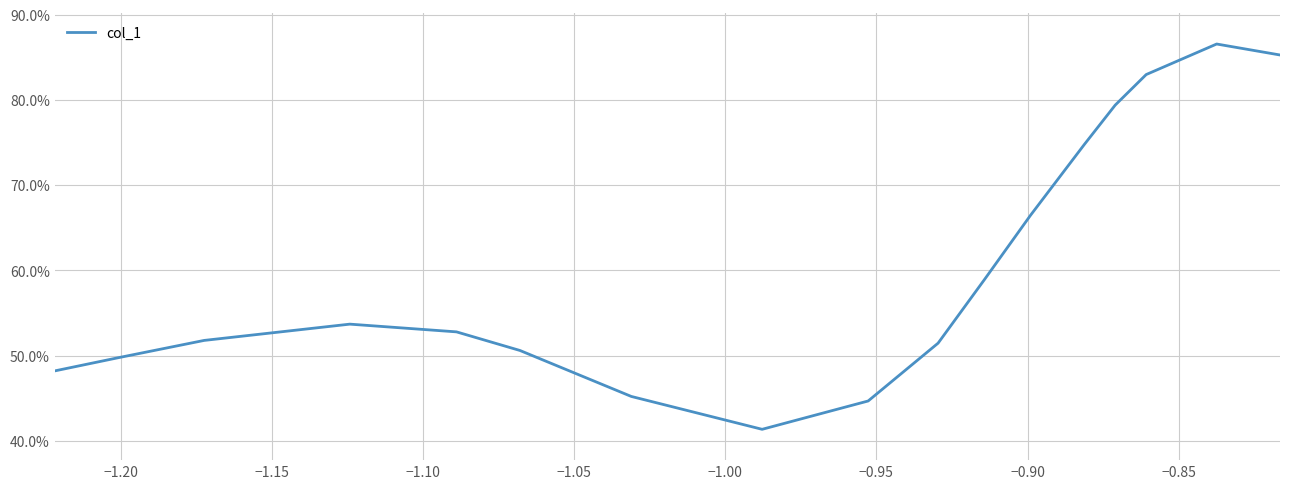

What is the greatest value displayed?

86.6